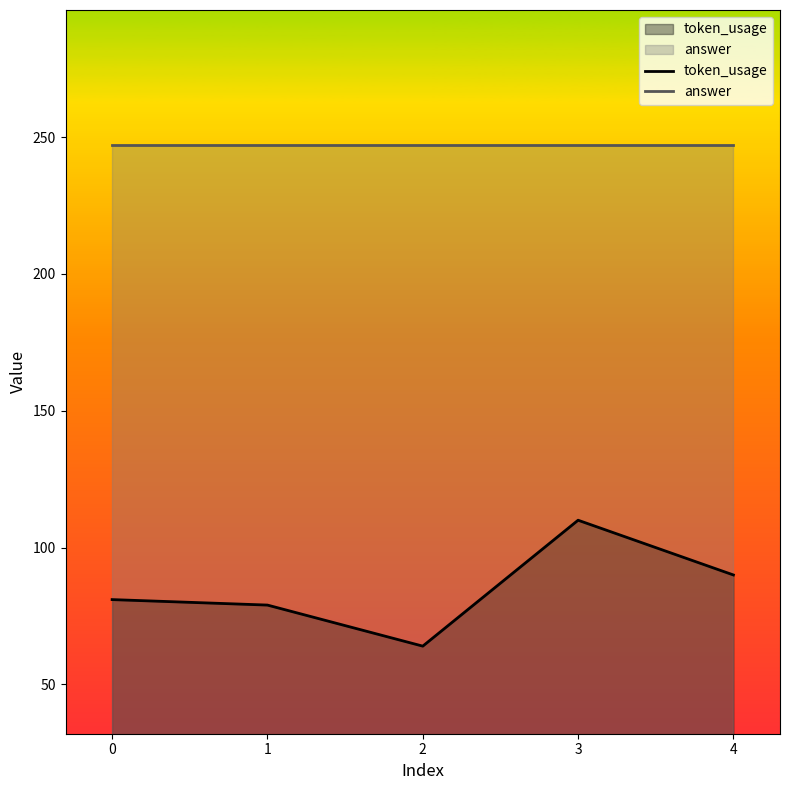

True or false: answer and token_usage cross at least once.

False